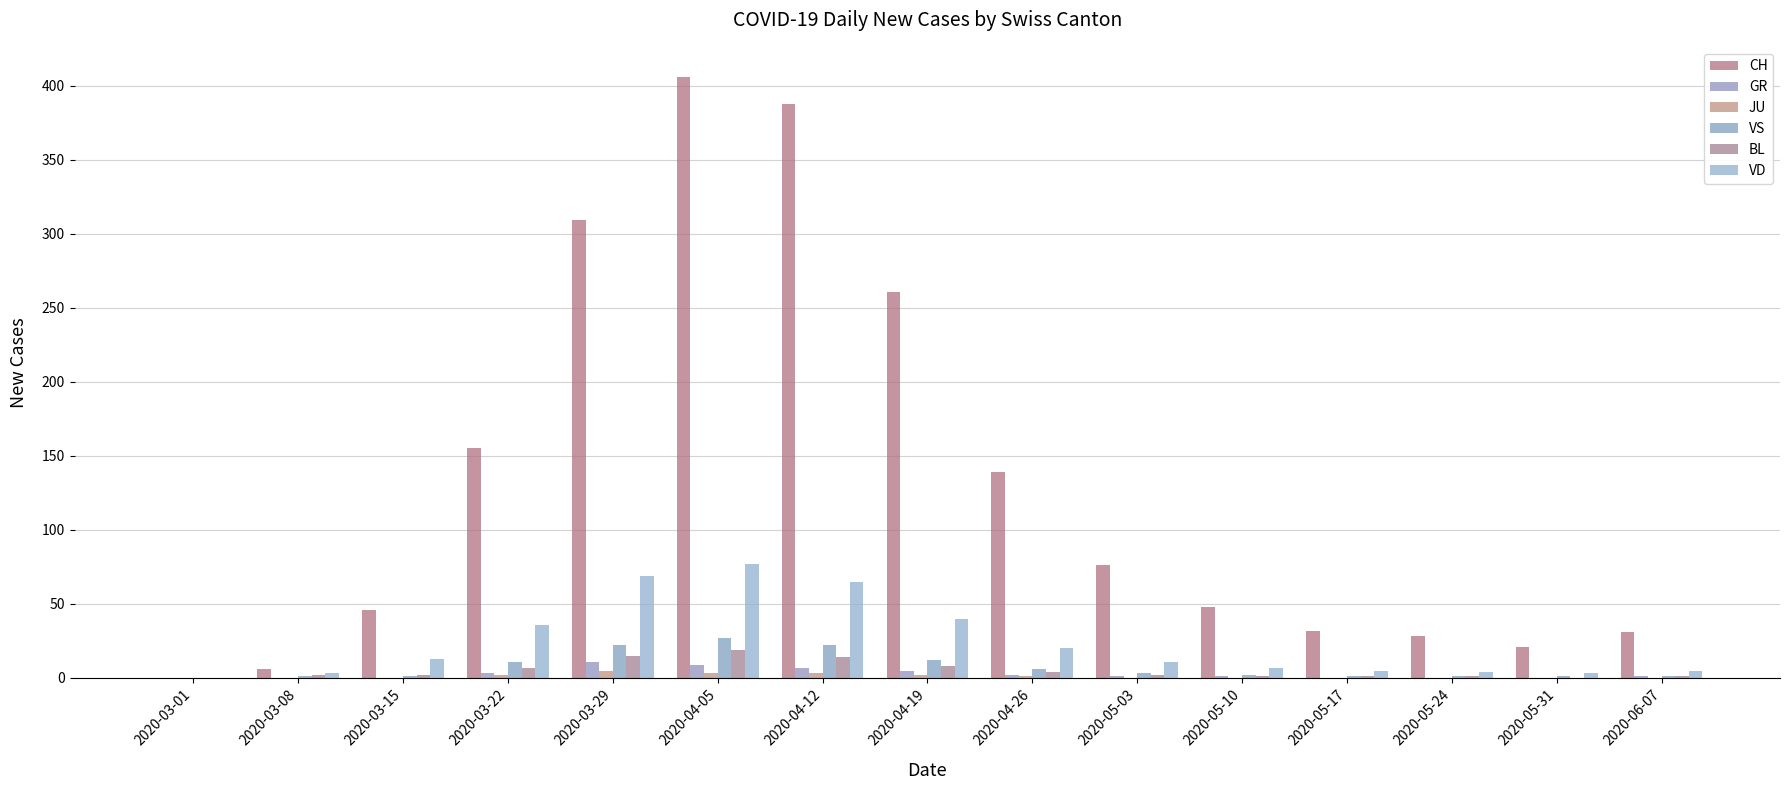

Which series has the widest spread of values?

CH